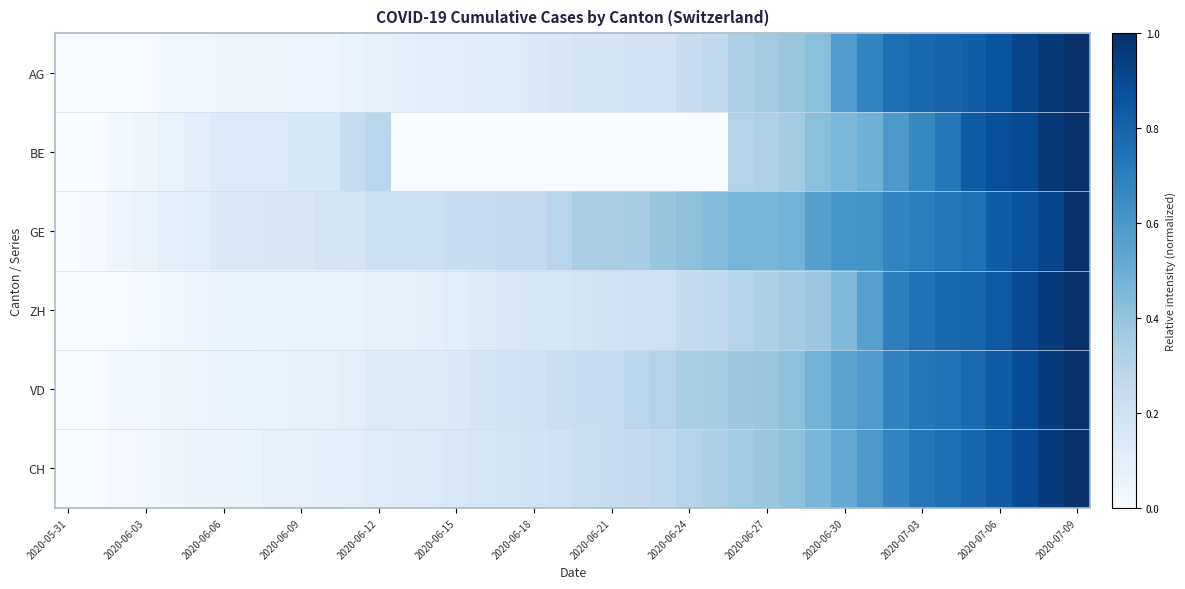

What is the greatest value displayed?

1.0